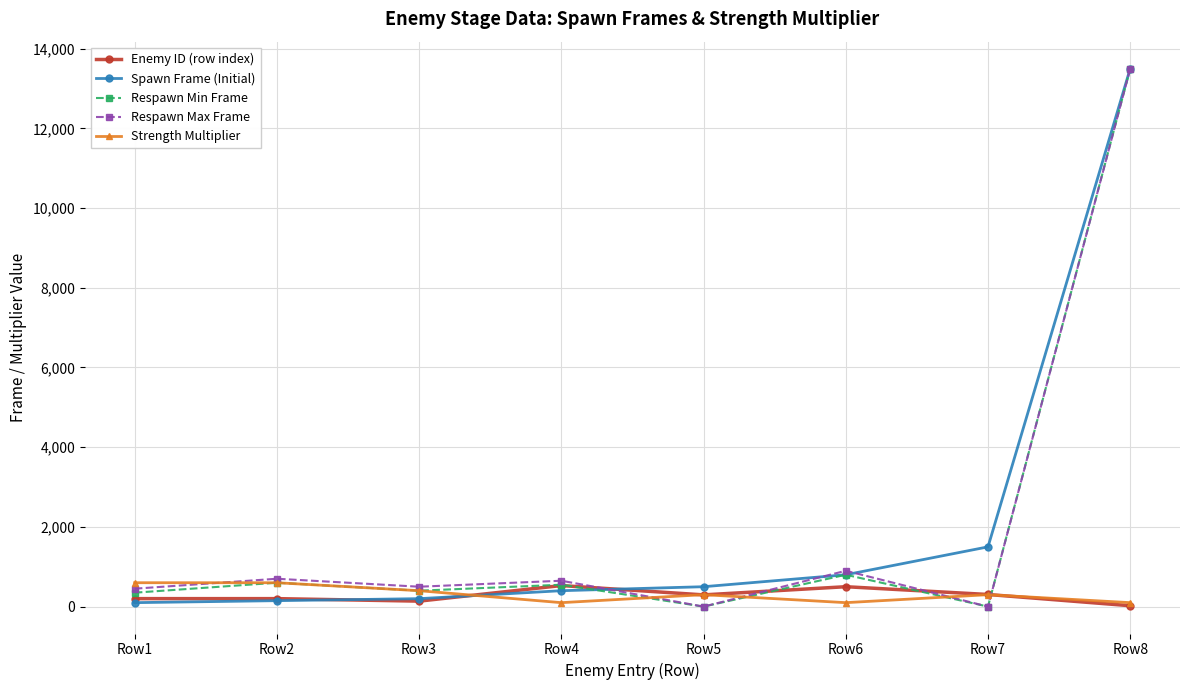

Is this an area chart (filled region under the line)?

No